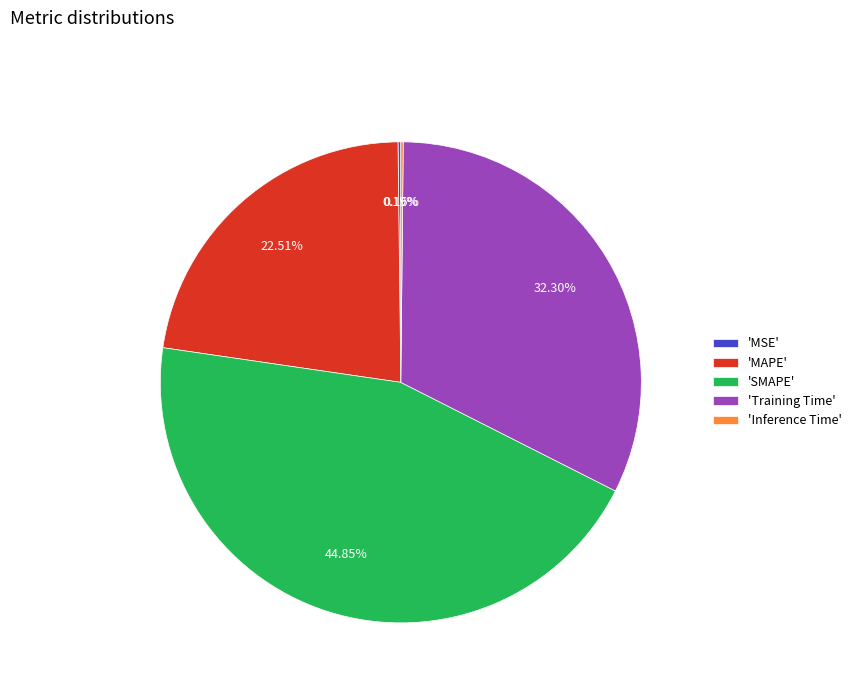

Does 'SMAPE' account for over 50% of the chart?

No